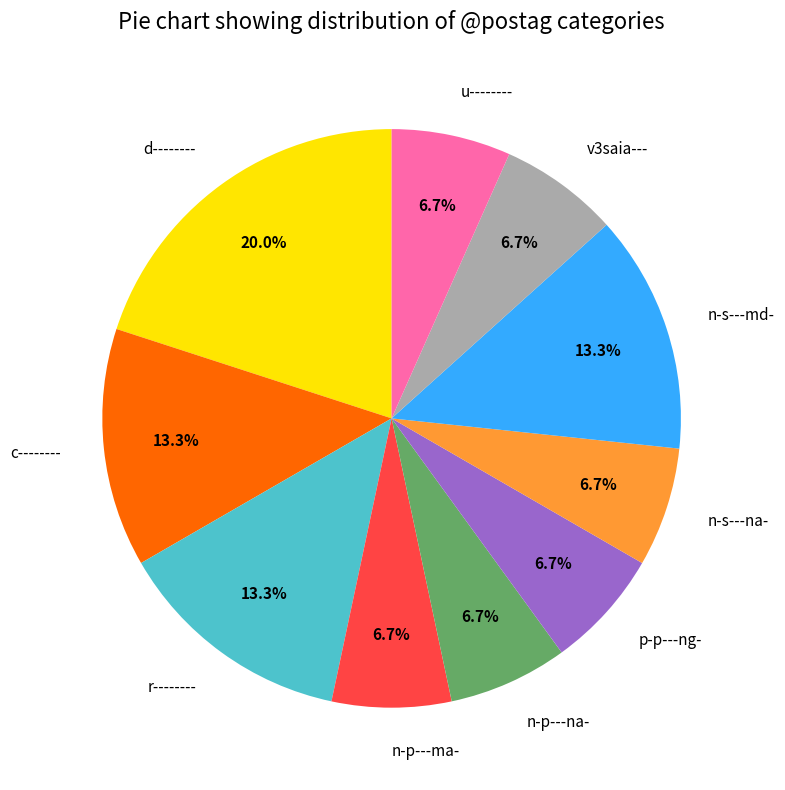

What percentage is the p-p---ng- slice, to the nearest percent?

7%